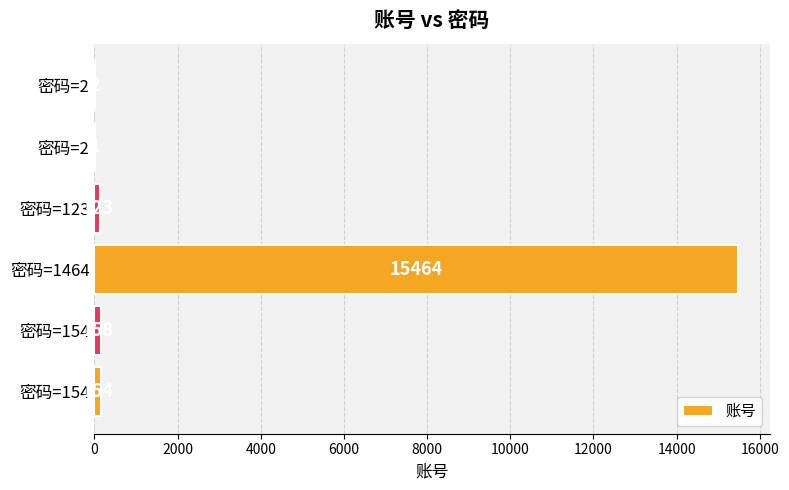

What is the sum of all values?

15902